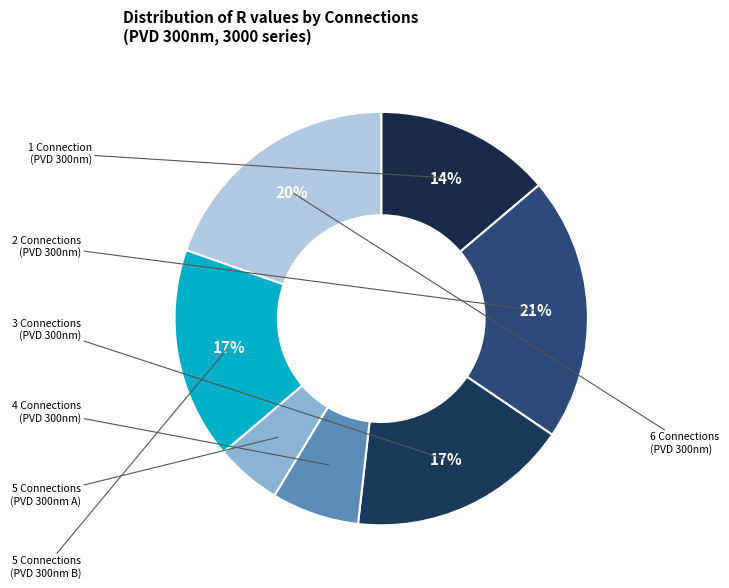

How many slices are in this pie chart?

7